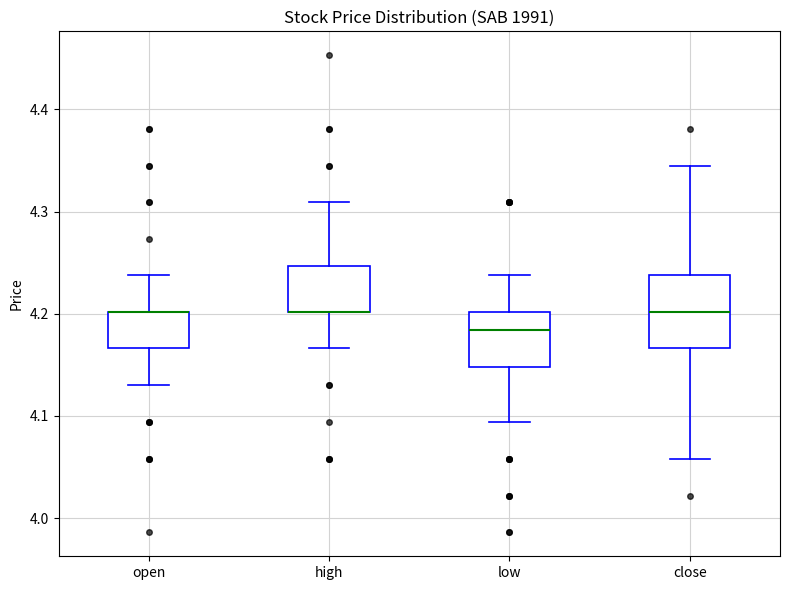

Comparing the boxes themselves (not the whiskers), which one is the tallest?

close